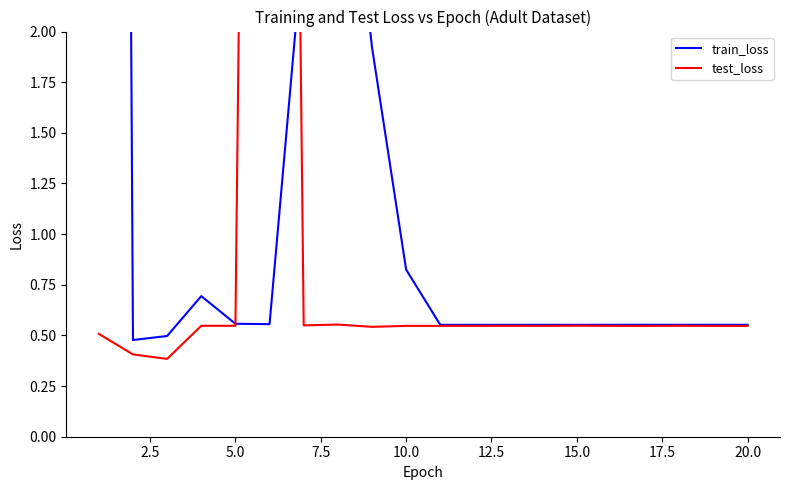

Does the chart have visible grid lines?

No